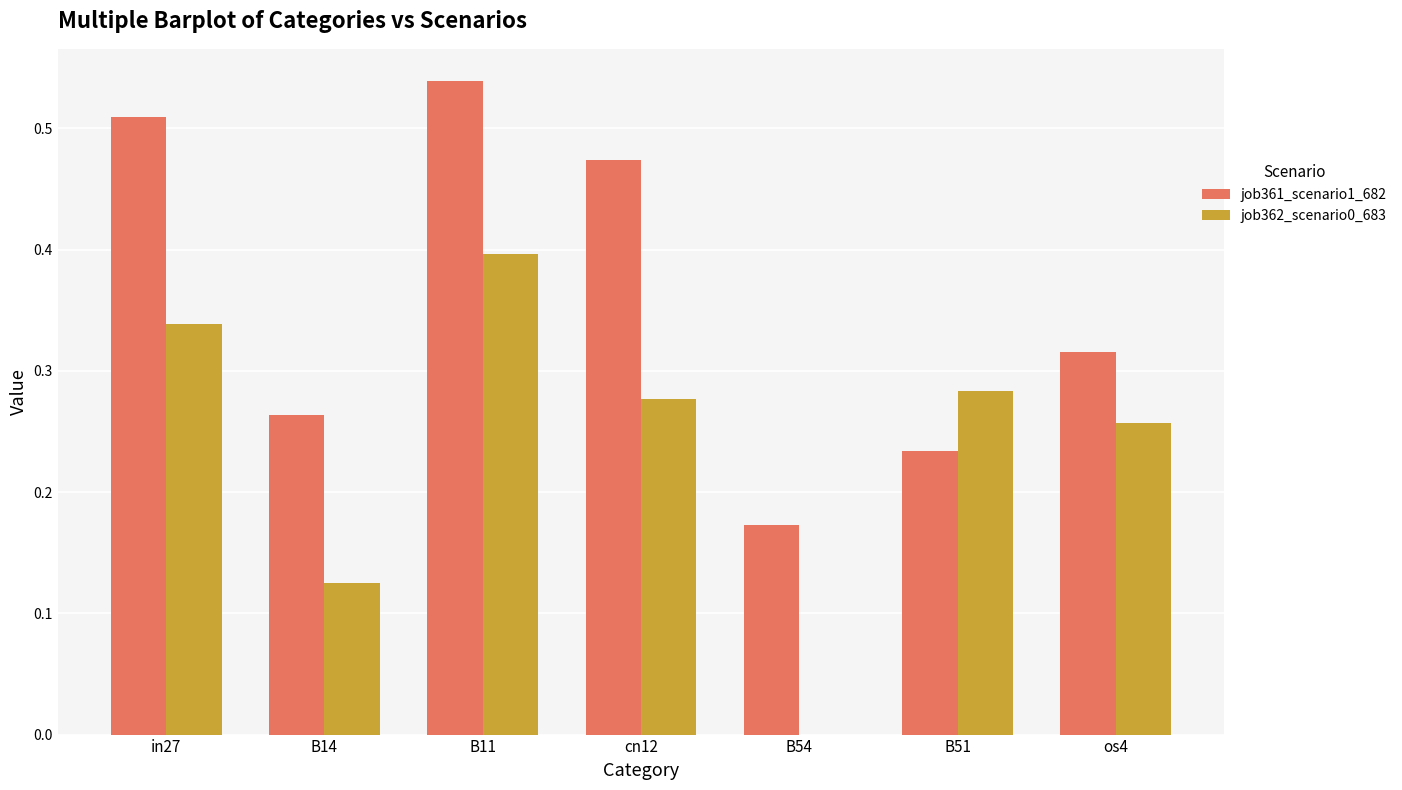

Which category has the highest value in the job361_scenario1_682 series?

B11